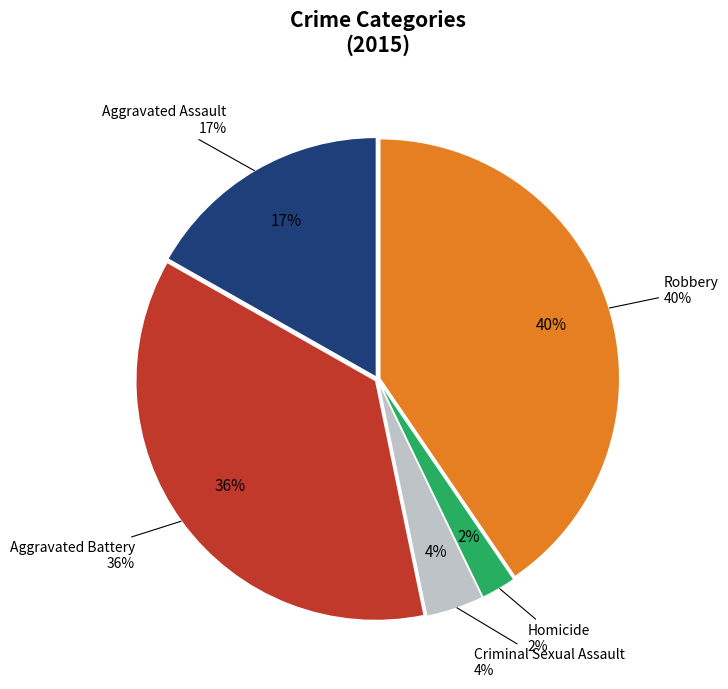

Does Aggravated Battery account for over 50% of the chart?

No